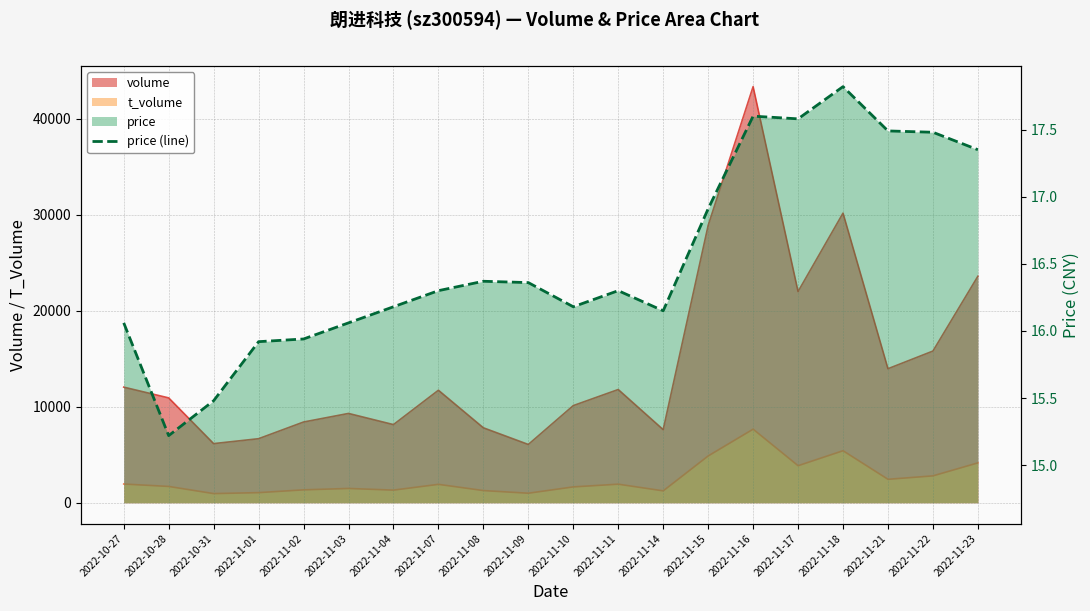

How many lines are shown in the chart?

1